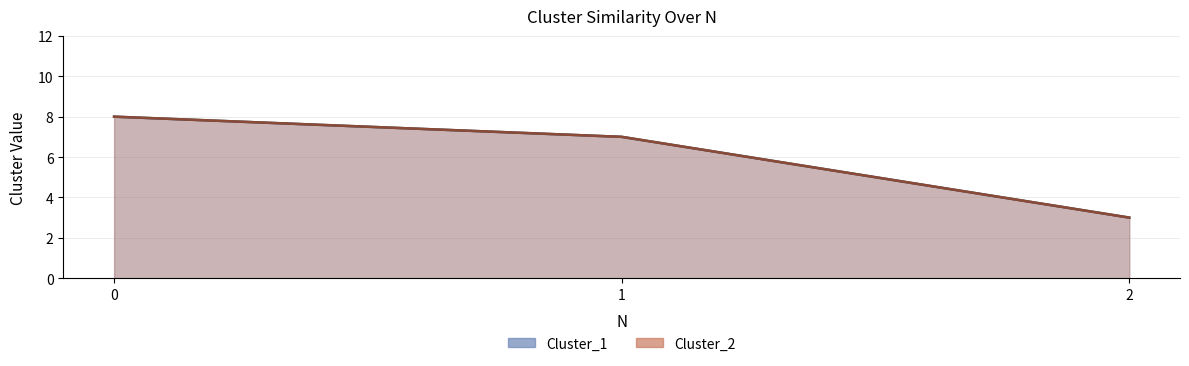

Which series has the largest range (max minus min)?

Cluster_1